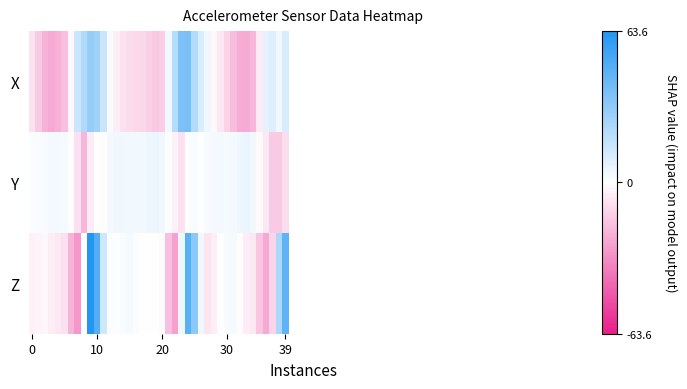

Which label corresponds to the largest value in the chart?

9